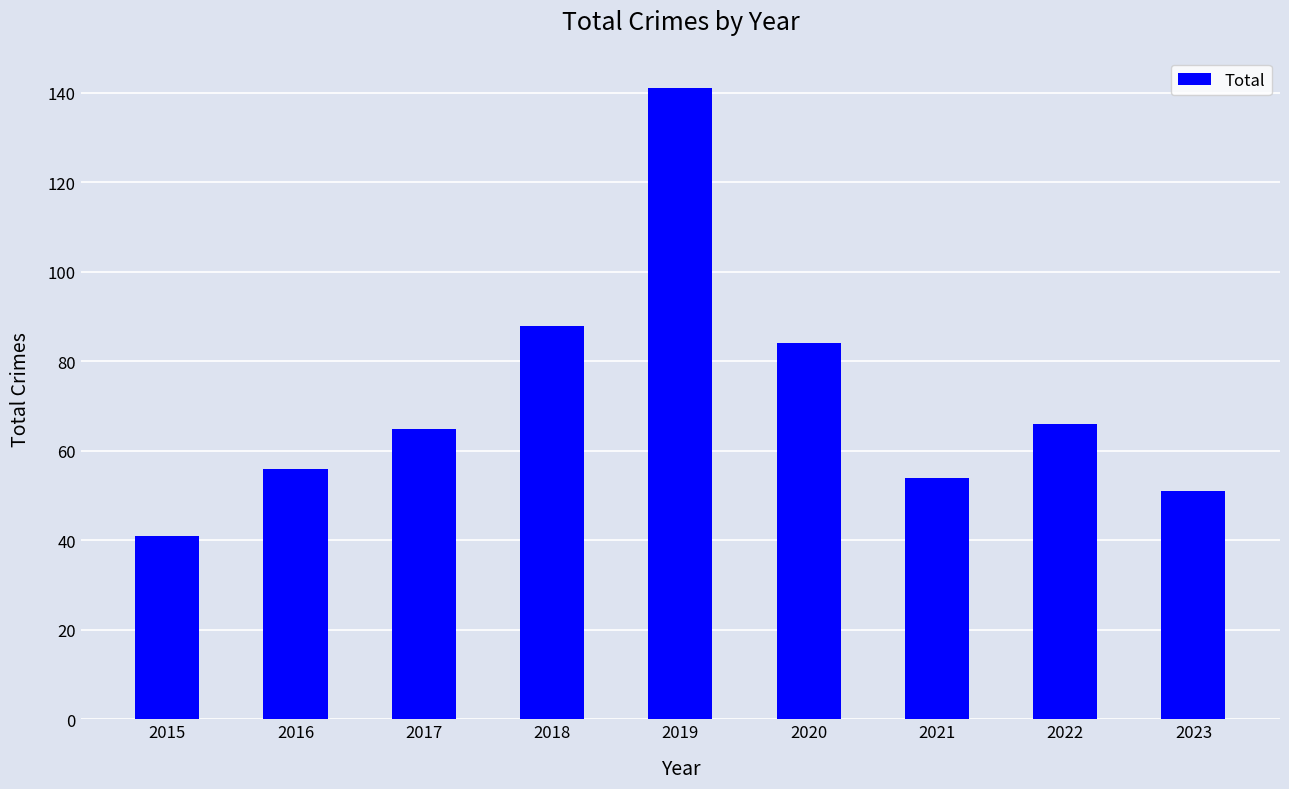

Between 2020 and 2015, which is larger?

2020